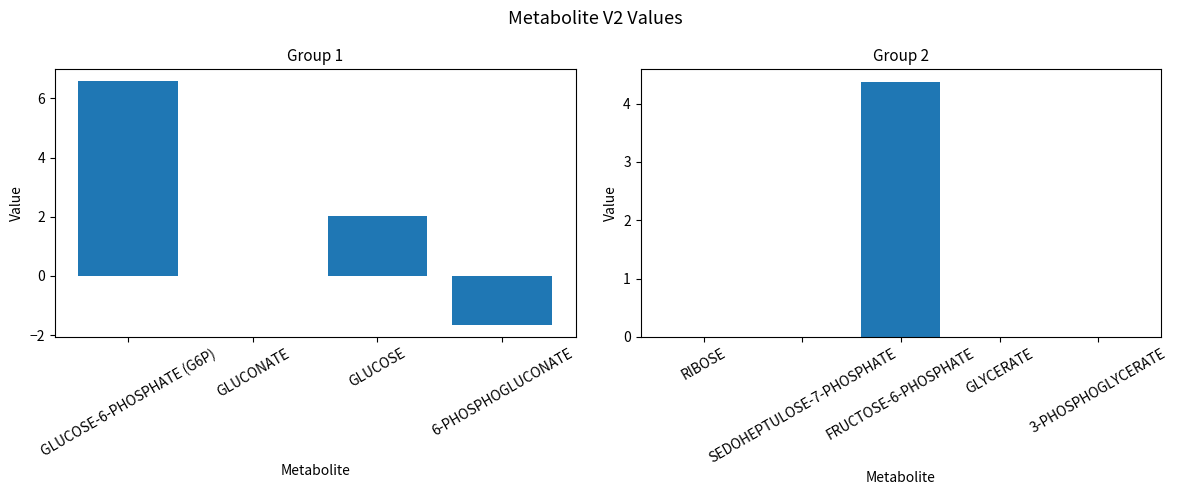

List the labels in order of value, smallest first.

6-PHOSPHOGLUCONATE, GLUCONATE, RIBOSE, SEDOHEPTULOSE-7-PHOSPHATE, GLYCERATE, 3-PHOSPHOGLYCERATE, GLUCOSE, FRUCTOSE-6-PHOSPHATE, GLUCOSE-6-PHOSPHATE (G6P)